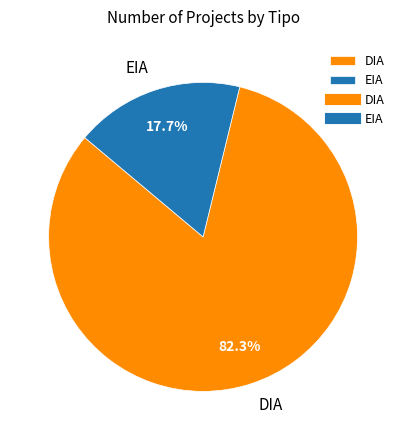

Is it true that EIA is 25% of the pie?

False